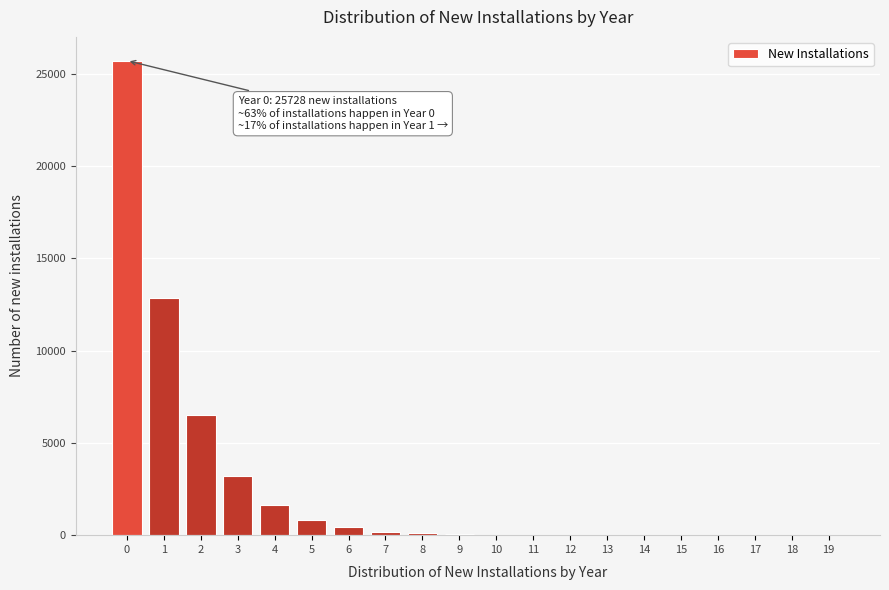

What is the sum of all values?

51541